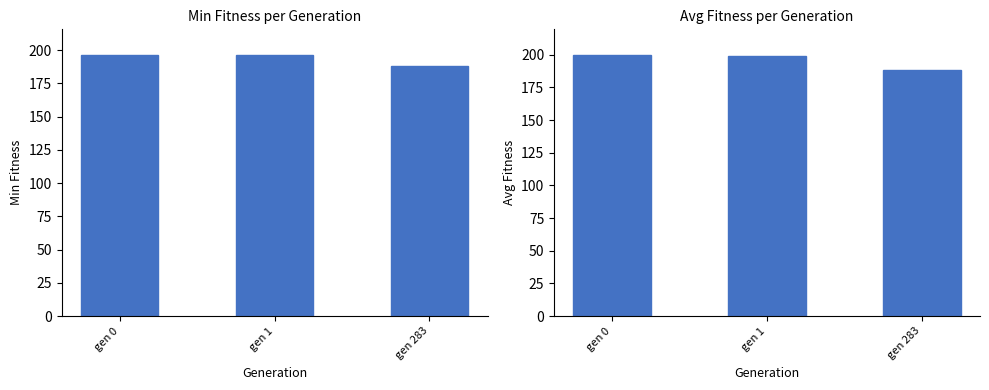

How many groups of bars are there?

3